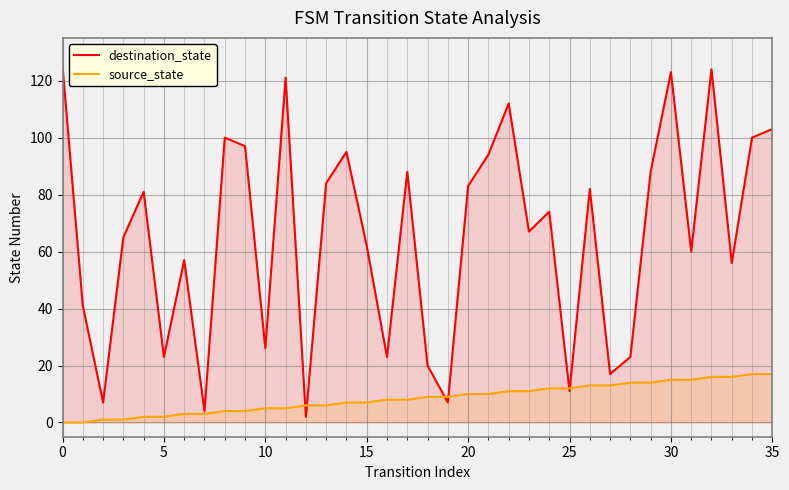

Which series ends up on top after the final intersection of destination_state and source_state?

destination_state